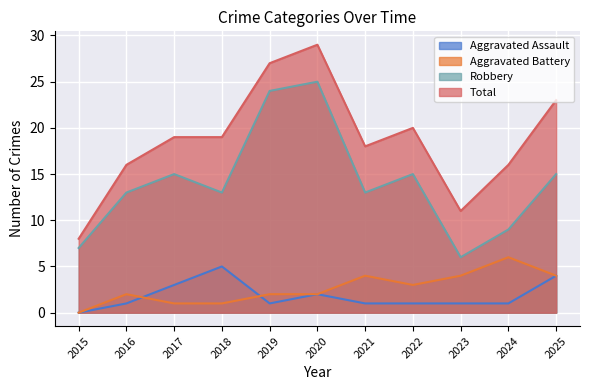

How many values in the Robbery series exceed 13?

5